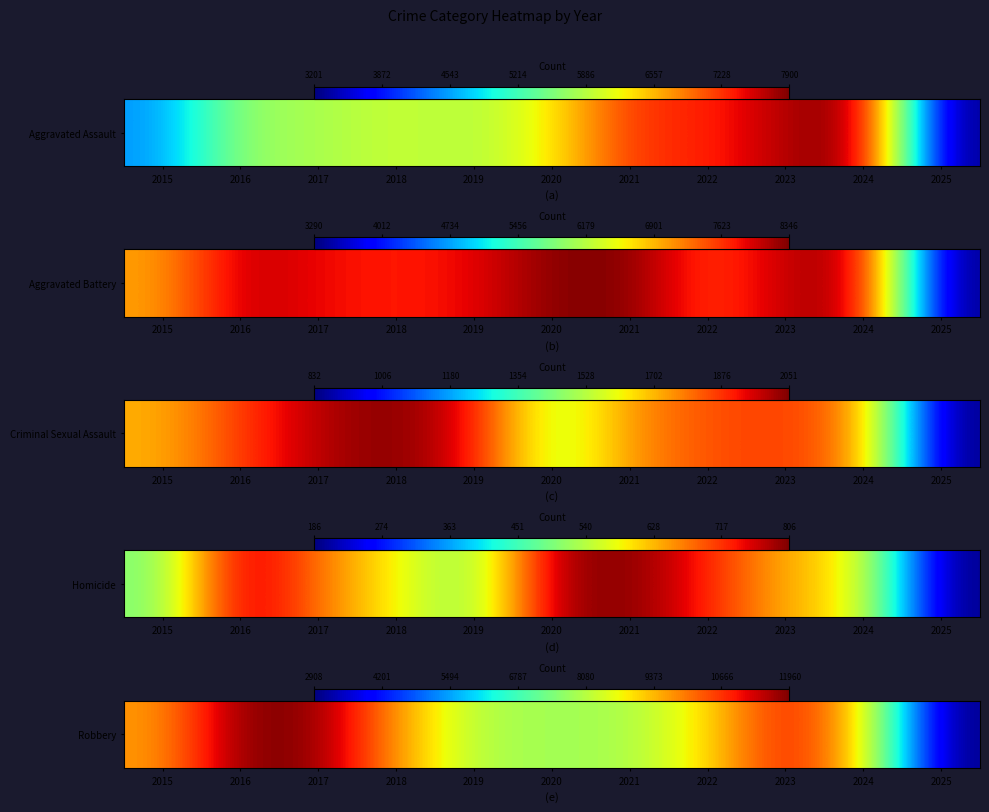

List the labels in order of value, smallest first.

2025, 2020, 2021, 2019, 2022, 2024, 2015, 2018, 2023, 2017, 2016